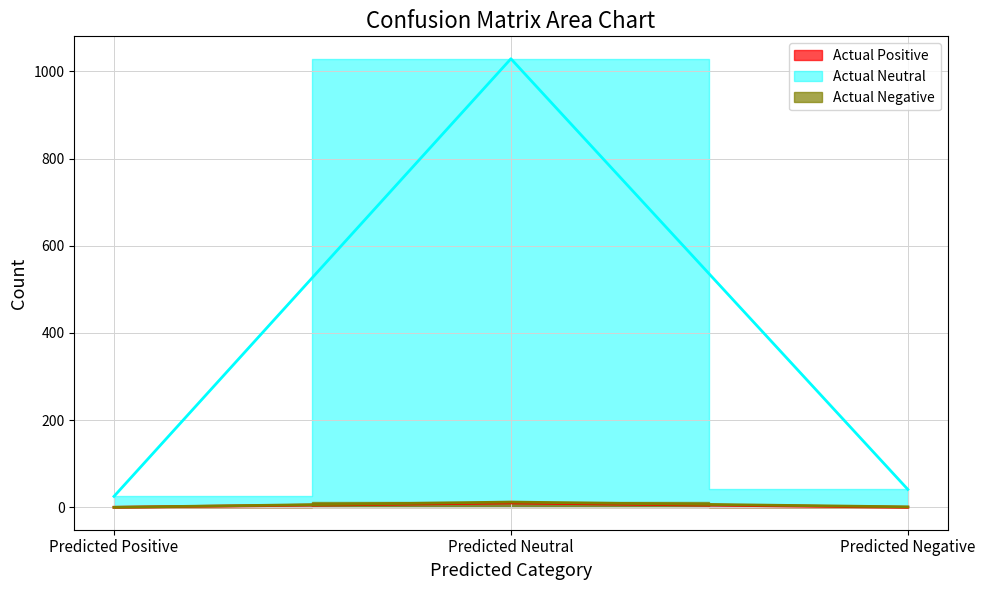

Reading left to right, transcribe all the data shown in this chart.

Actual Positive: 0	10	0
Actual Neutral: 25	1029	41
Actual Negative: 0	12	1